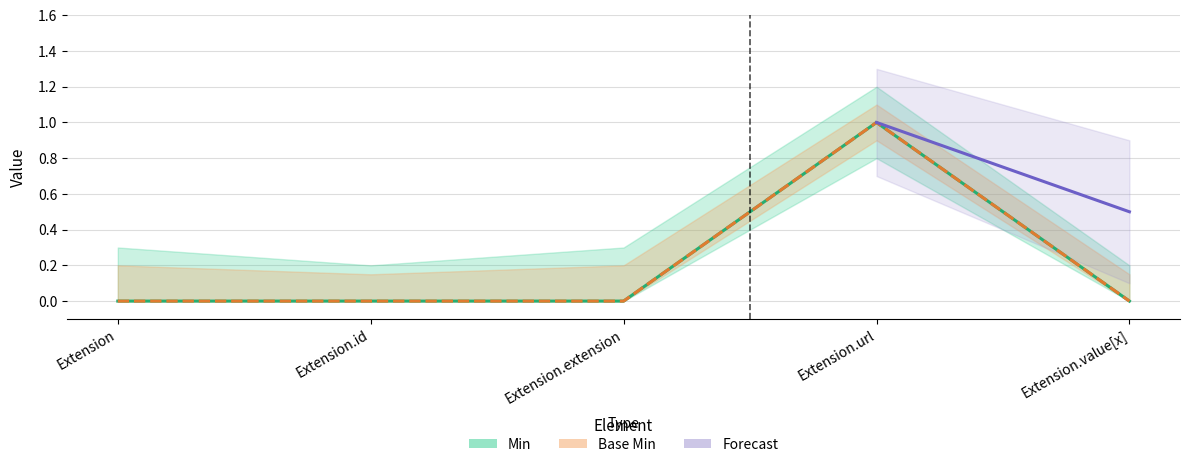

True or false: Min and Base Min intersect in this chart.

False